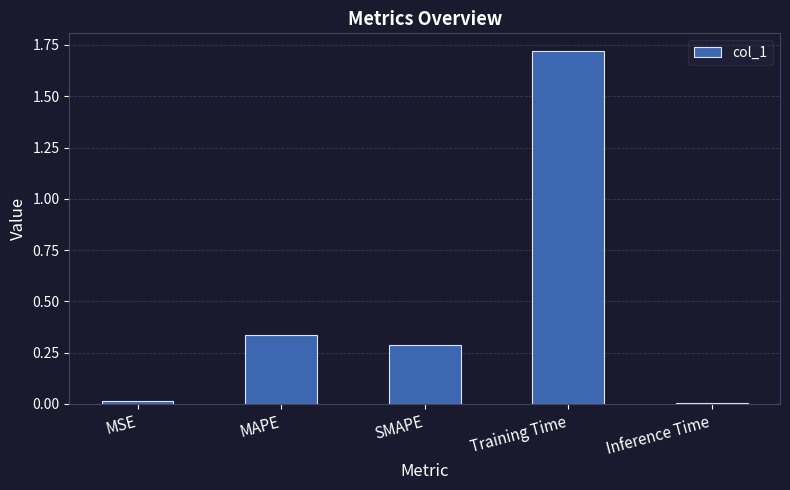

Which label corresponds to the largest value in the chart?

Training Time